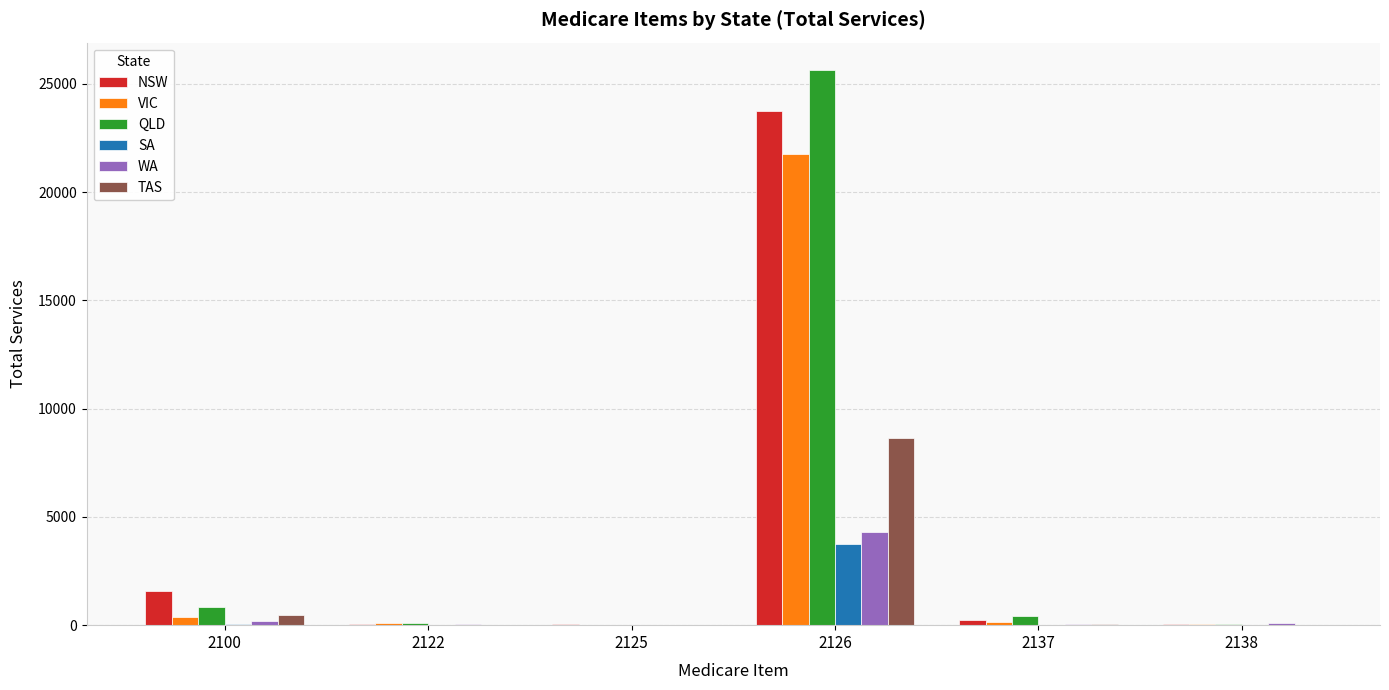

The QLD series shows 820 at 2100. True or false?

True